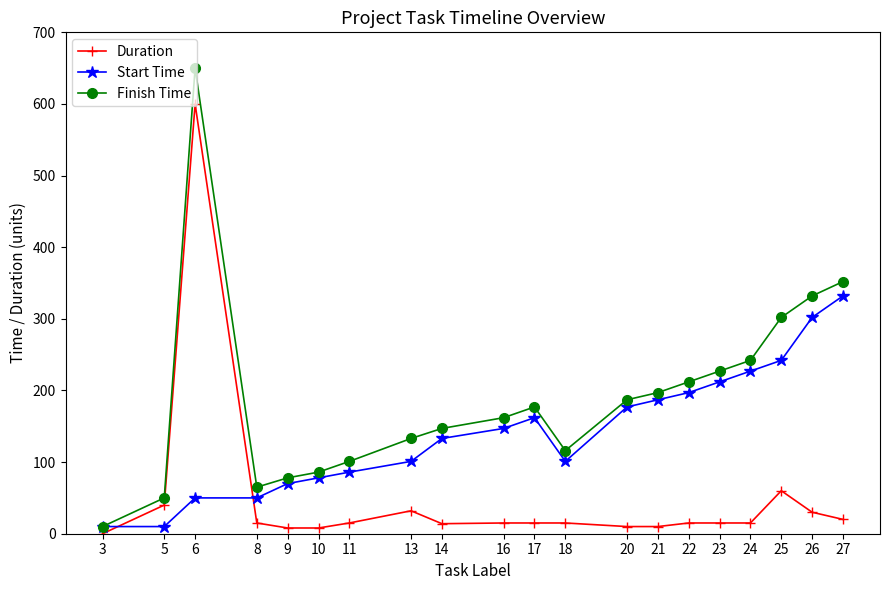

Which series has the largest total across all categories?

Finish Time